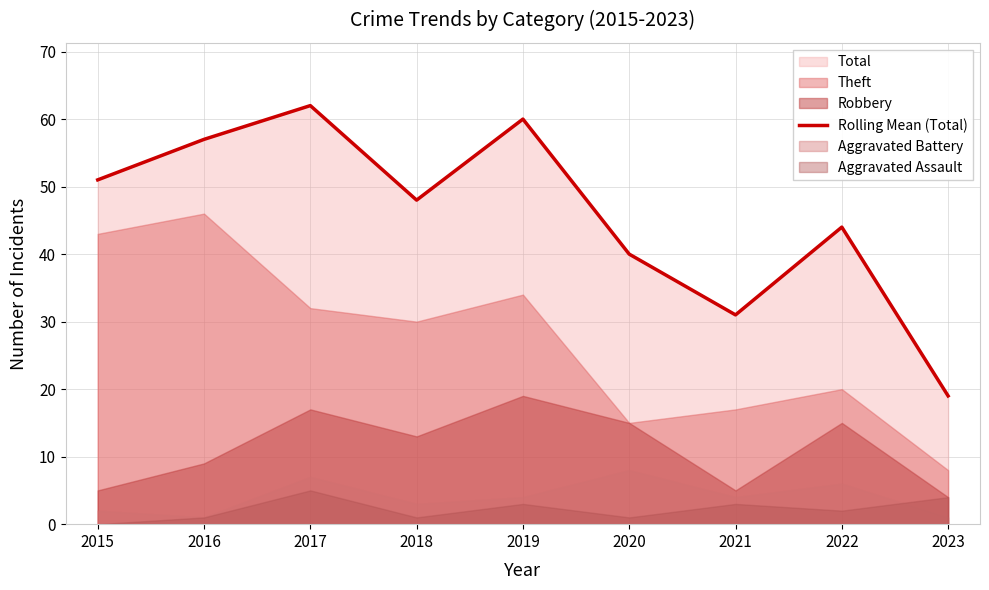

What is the change in value from 2015 to 2017?

+11